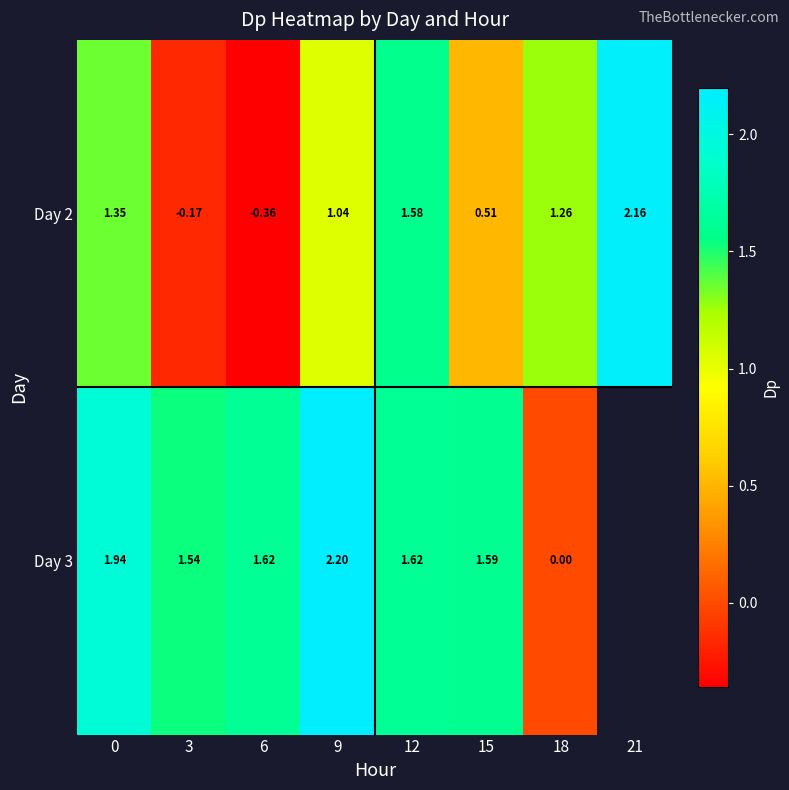

Rank the series at 6 from lowest to highest value.

Day 2, Day 3